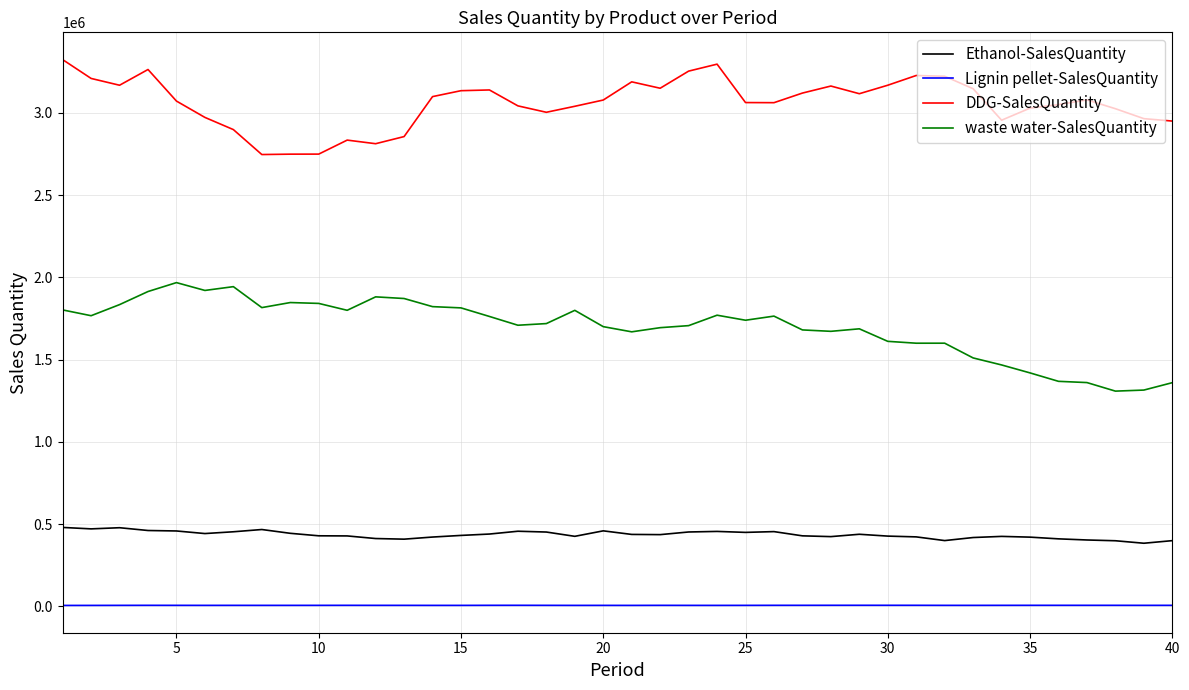

What is the difference between the maximum and minimum values in the DDG-SalesQuantity series?

576934.6